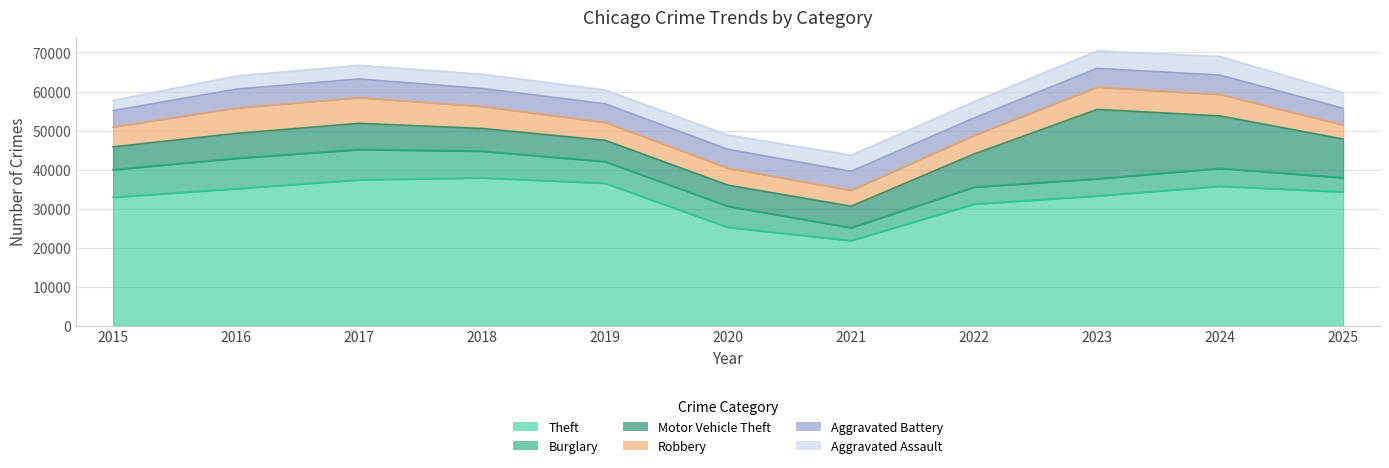

Where do Robbery and Motor Vehicle Theft first cross each other?

2015 and 2016